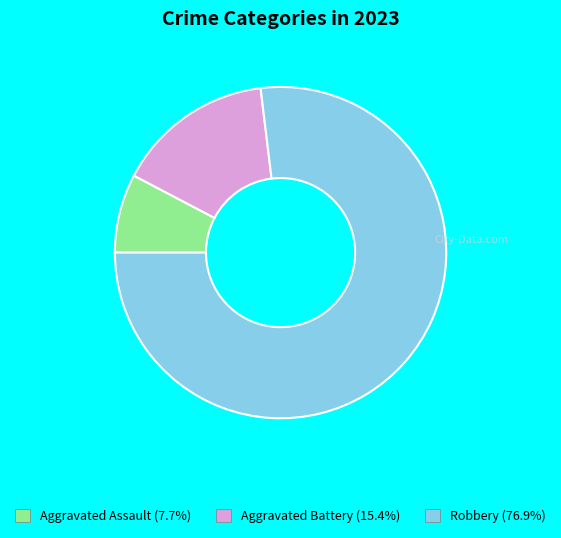

Approximately how many times larger is the value at Robbery (76.9%) compared to Aggravated Battery (15.4%)?

5.0